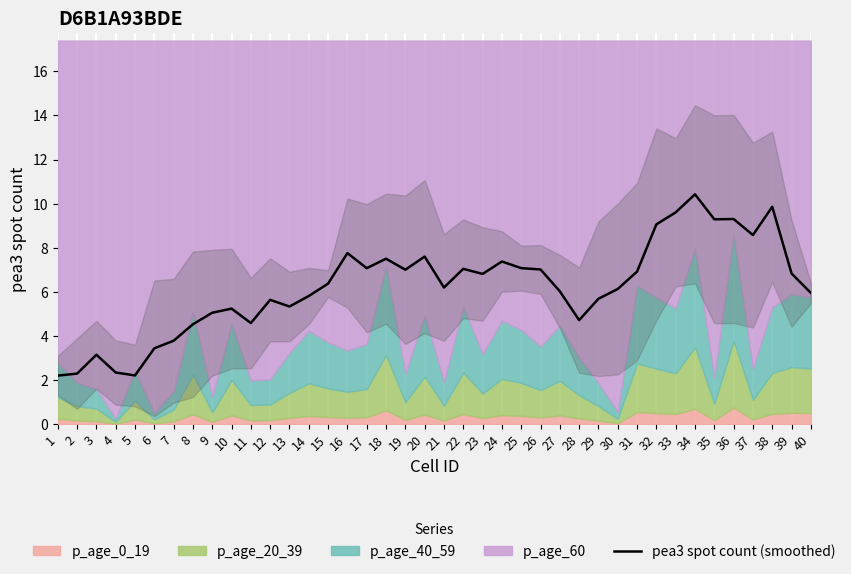

Rank the categories by value from lowest to highest.

1, 5, 2, 4, 3, 6, 7, 8, 11, 28, 9, 10, 13, 12, 29, 14, 40, 27, 30, 21, 15, 23, 39, 31, 19, 26, 22, 17, 25, 24, 18, 20, 16, 37, 32, 35, 36, 33, 38, 34